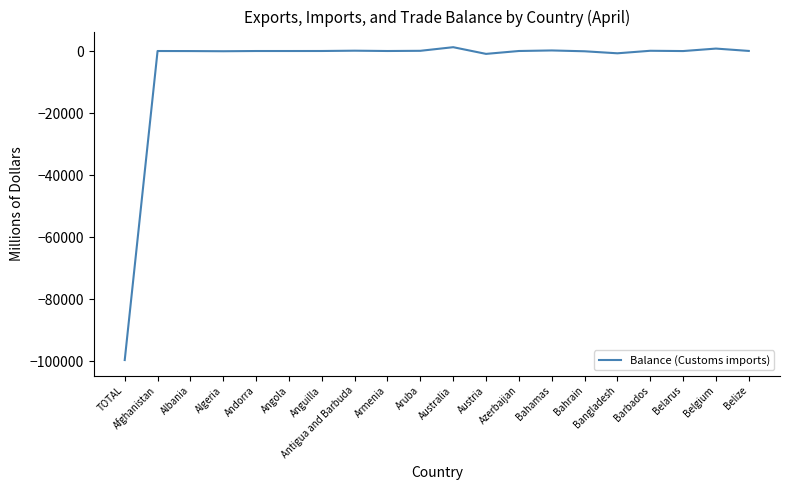

What is the minimum value shown in the chart?

-99642.9